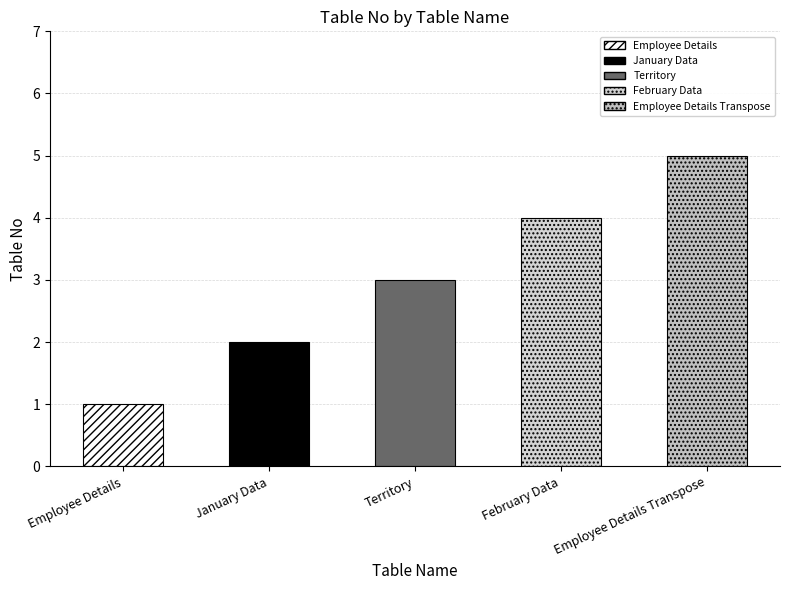

Is it true that the value at Employee Details is 0?

False